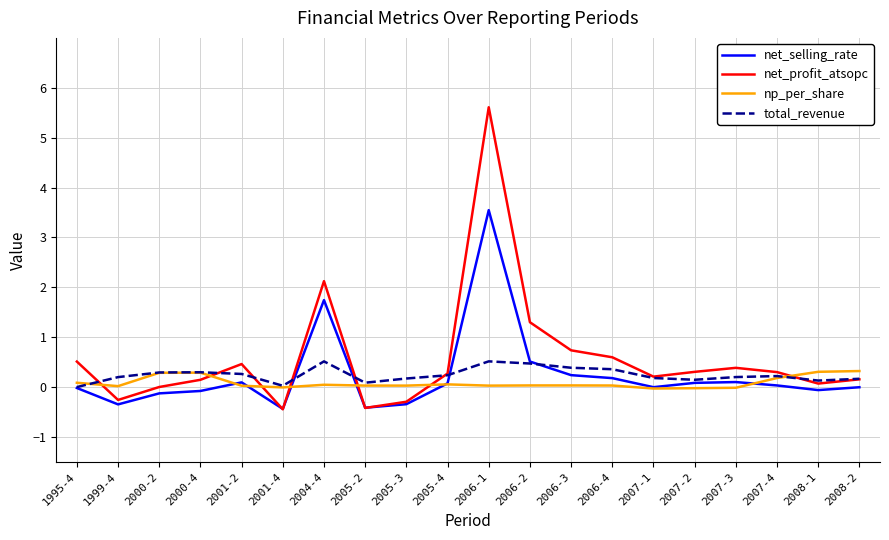

At how many categories does at least one series exceed 1?

3